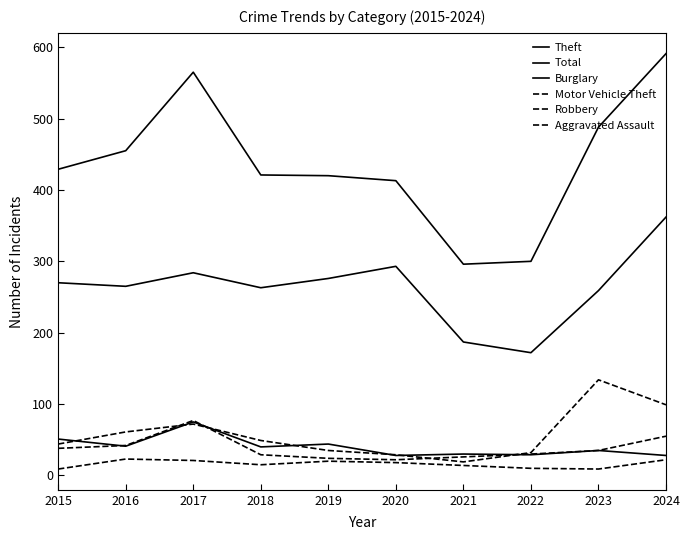

True or false: Robbery and Motor Vehicle Theft cross at least once.

True